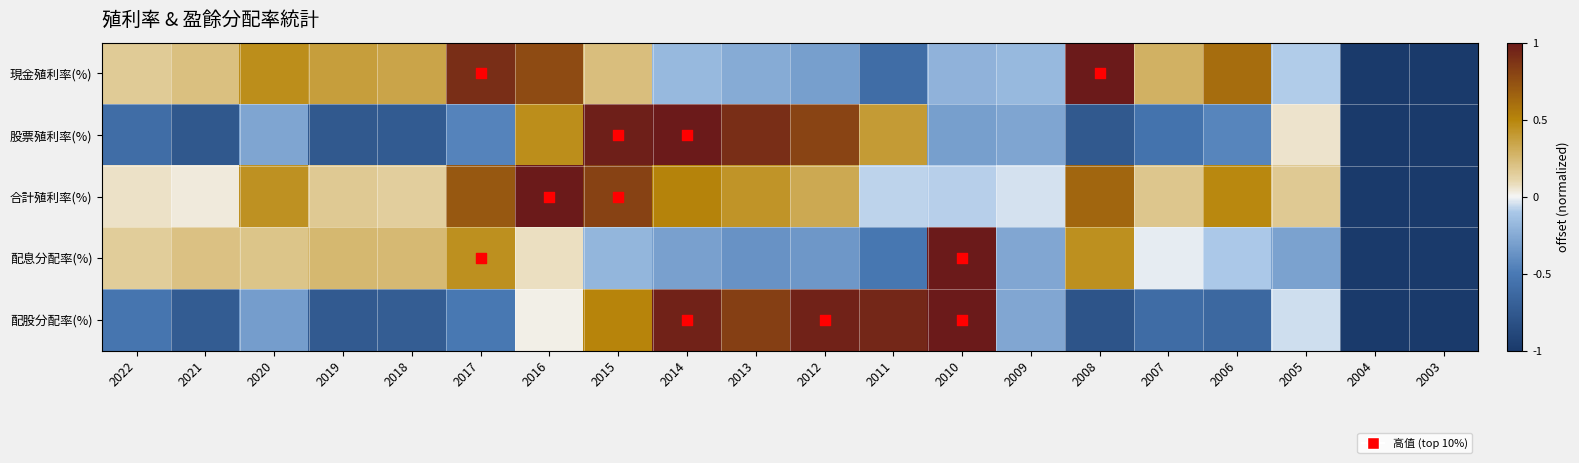

What is the spread (max minus min) of values at 2010?

1.3